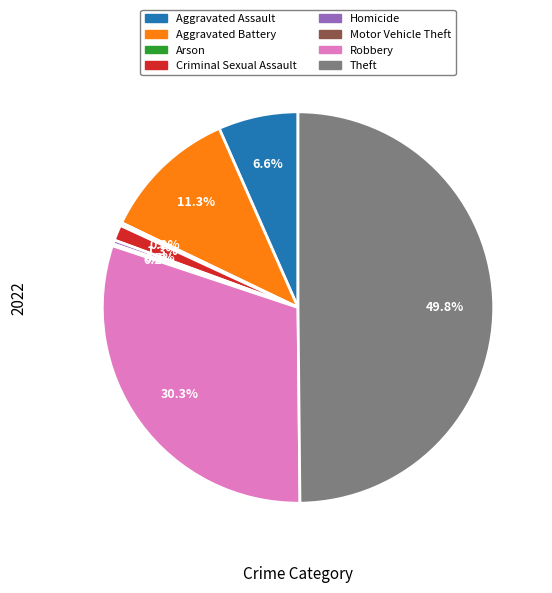

The Robbery slice represents 30% of the pie. True or false?

True